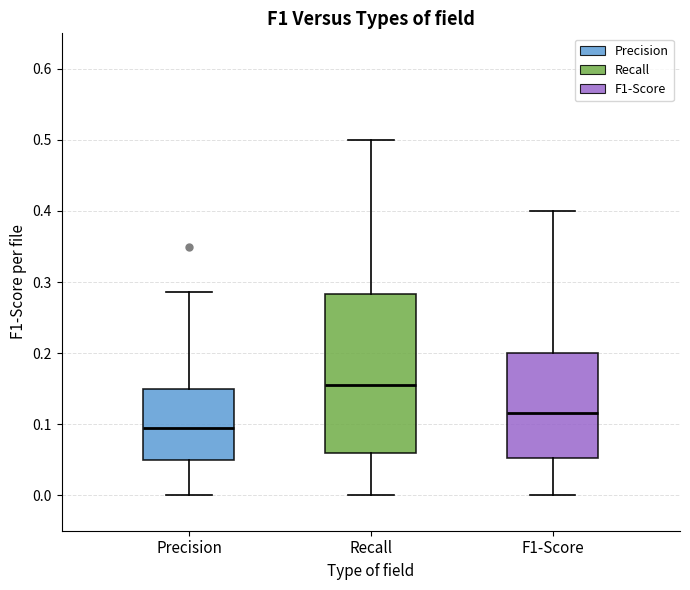

Where does the lower whisker of the box for Precision end on the y-axis? The values are not printed on the chart, so give them approximately, as read against the axis.

0.00